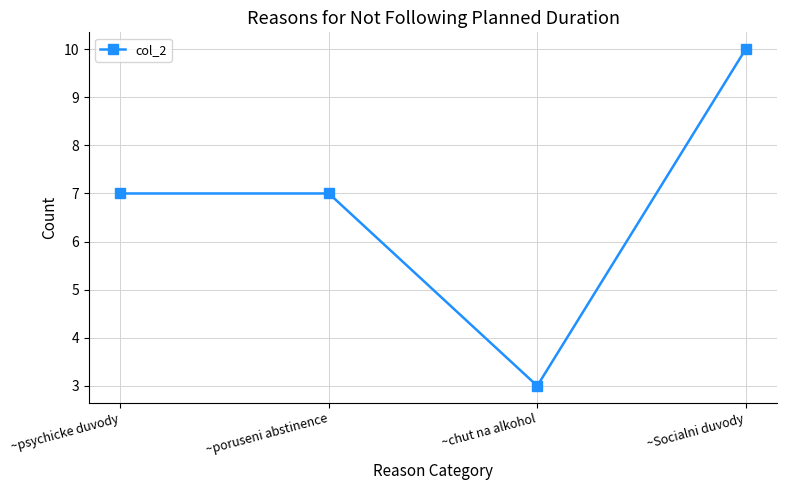

Which label corresponds to the smallest value in the chart?

~chut na alkohol